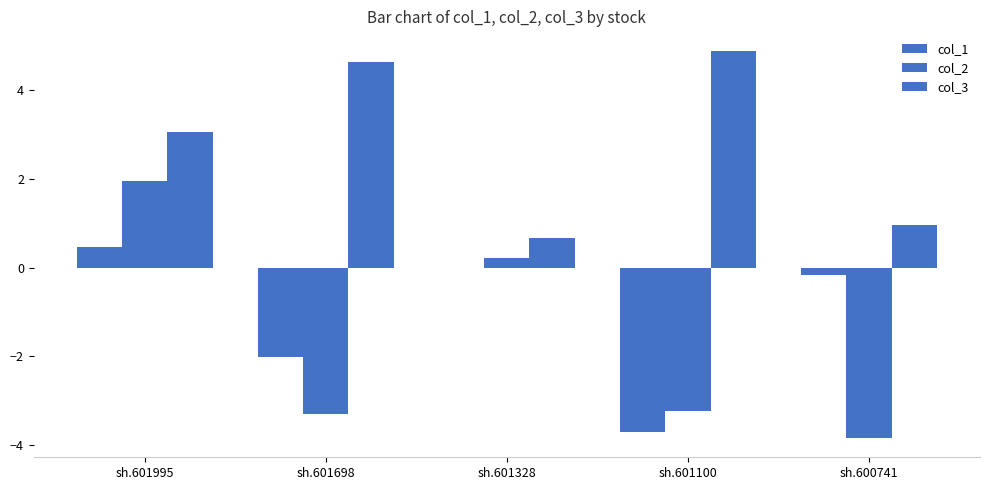

Reading left to right, what are all the values shown in this chart?

col_1: sh.601995=0.5	sh.601698=-2.0	sh.601328=0.0	sh.601100=-3.7	sh.600741=-0.2
col_2: sh.601995=1.9	sh.601698=-3.3	sh.601328=0.2	sh.601100=-3.2	sh.600741=-3.8
col_3: sh.601995=3.1	sh.601698=4.6	sh.601328=0.7	sh.601100=4.9	sh.600741=1.0